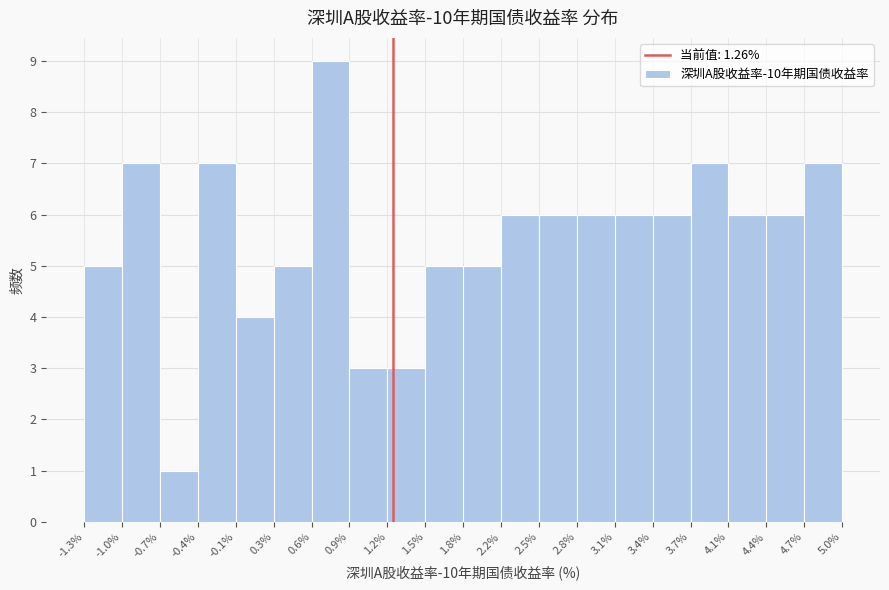

How tall is the bar that spans 4.4% to 4.7% on the x-axis? The values are not printed on the chart, so give them approximately, as read against the axis.

6